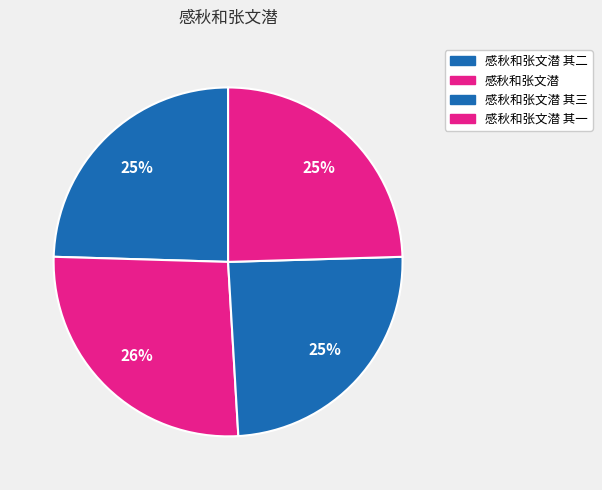

To the nearest percent, what is the difference between the largest and smallest slice percentages?

2%